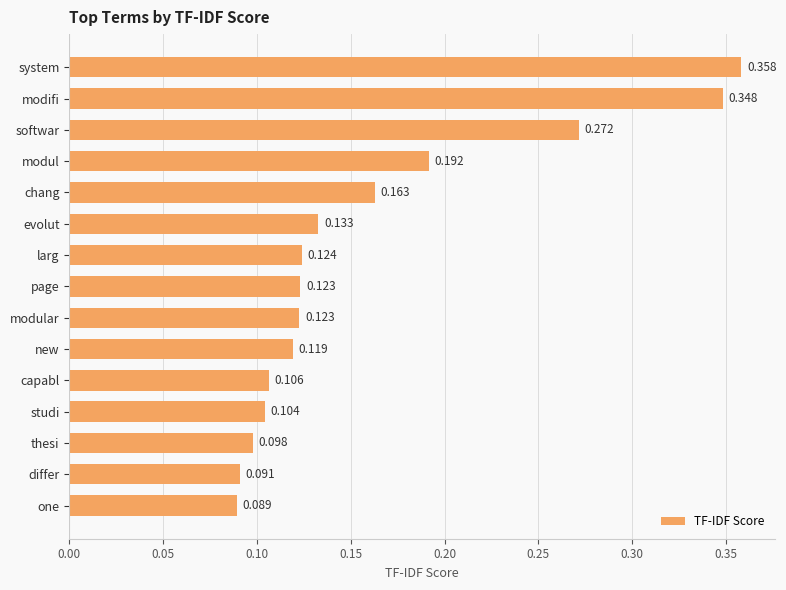

Which category has the highest value across all series?

system